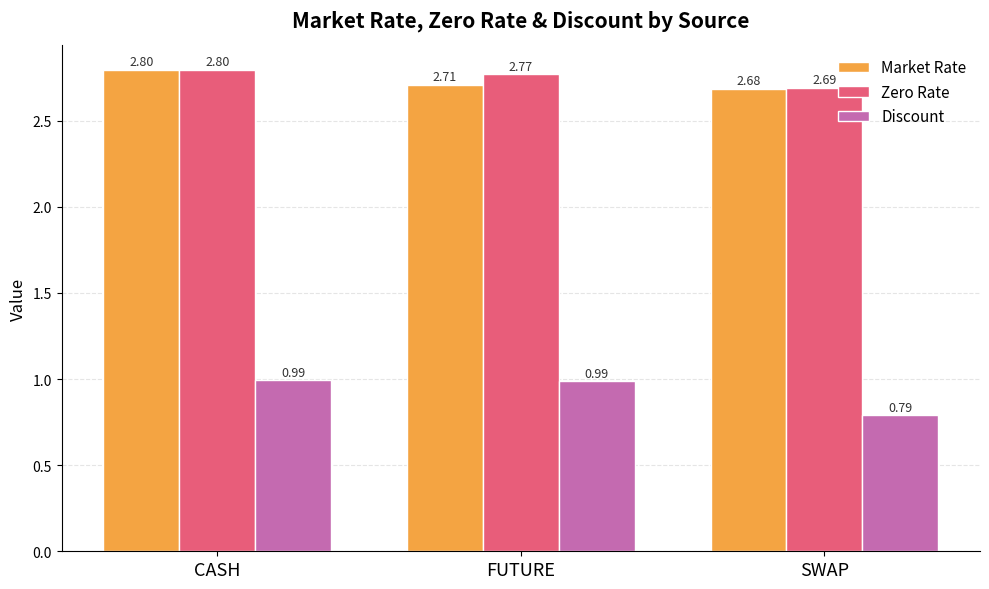

At FUTURE, list the series in order from largest to smallest.

Zero Rate, Market Rate, Discount